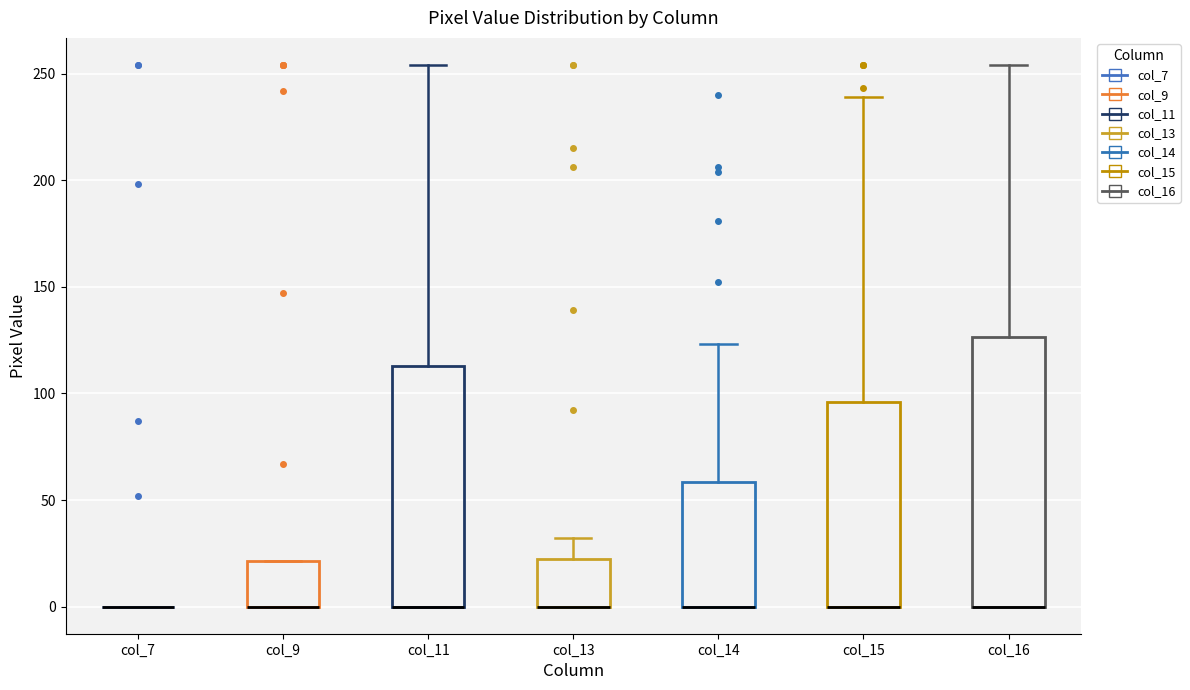

Reading left to right, read every box against the y-axis: the position of its median line, the range the box covers, and the ends of its whiskers. The values are not printed on the chart, so give them approximately, as read against the axis.

col_7: box collapsed to a line at 0, whiskers 0 to 0
col_9: median 0 (drawn on the box's lower edge), box 0 to 20, whiskers 0 to 20
col_11: median 0 (drawn on the box's lower edge), box 0 to 115, whiskers 0 to 255
col_13: median 0 (drawn on the box's lower edge), box 0 to 20, whiskers 0 to 30
col_14: median 0 (drawn on the box's lower edge), box 0 to 60, whiskers 0 to 125
col_15: median 0 (drawn on the box's lower edge), box 0 to 95, whiskers 0 to 240
col_16: median 0 (drawn on the box's lower edge), box 0 to 125, whiskers 0 to 255